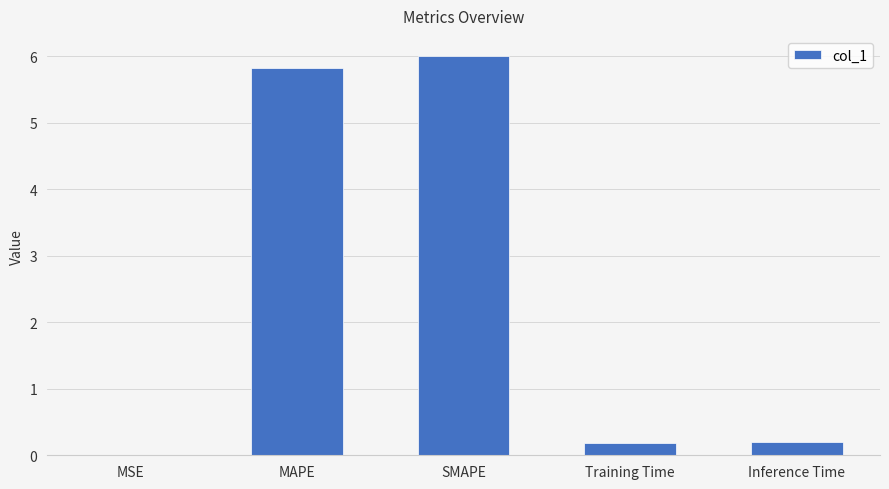

What is the sum of the values at Inference Time and MAPE?

6.0